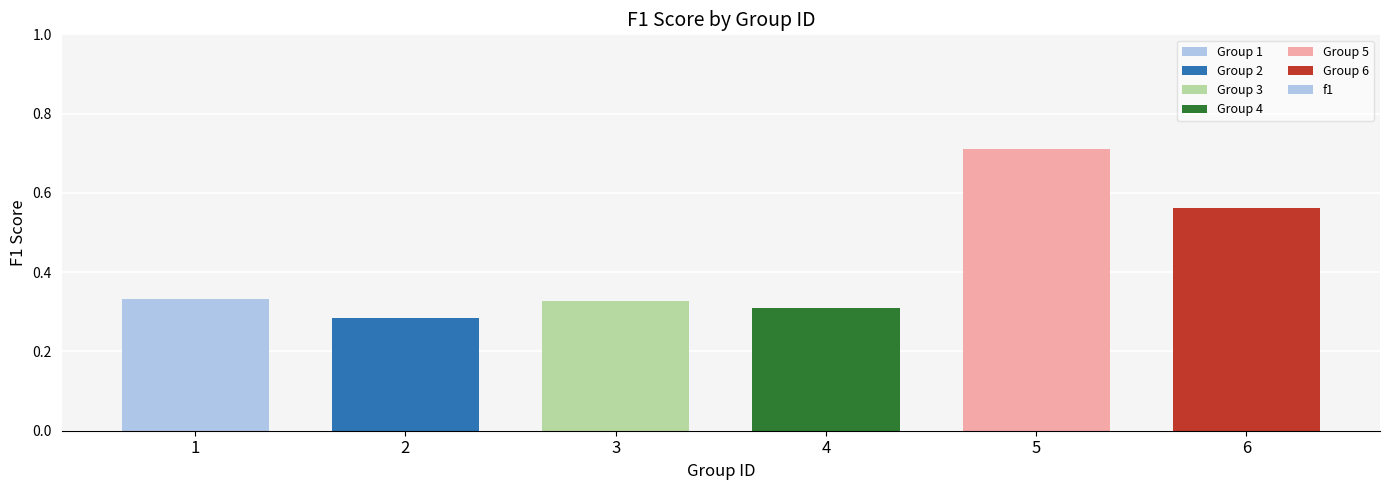

What is the difference between the maximum and minimum values?

0.4